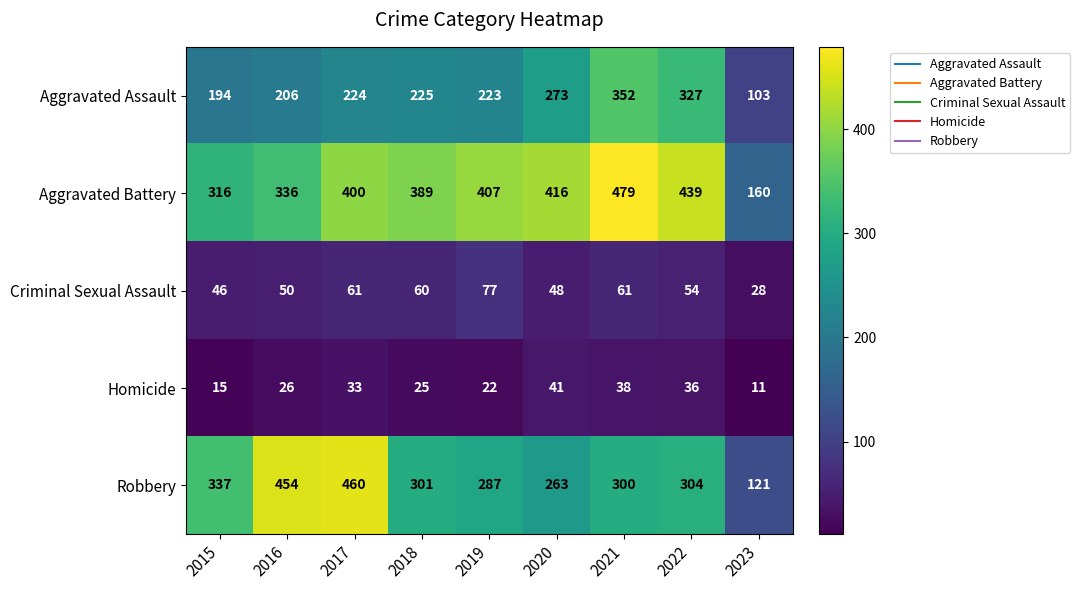

Rank the categories by Aggravated Assault value from lowest to highest.

2023, 2015, 2016, 2019, 2017, 2018, 2020, 2022, 2021